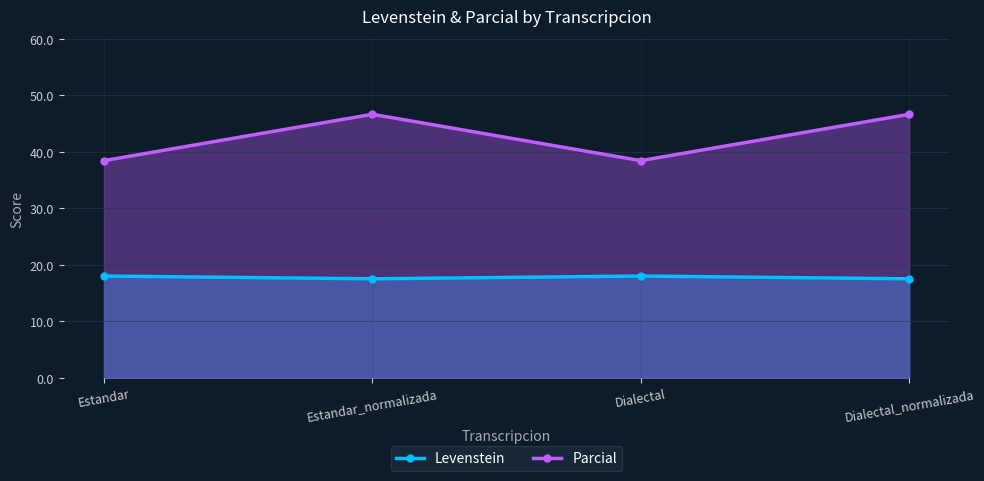

What is the value of the Parcial point at the 4th from the left?

46.7